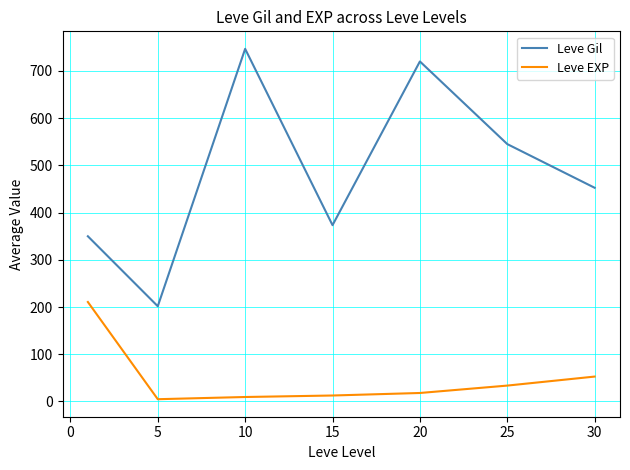

What is the minimum value for Leve EXP?

4.8